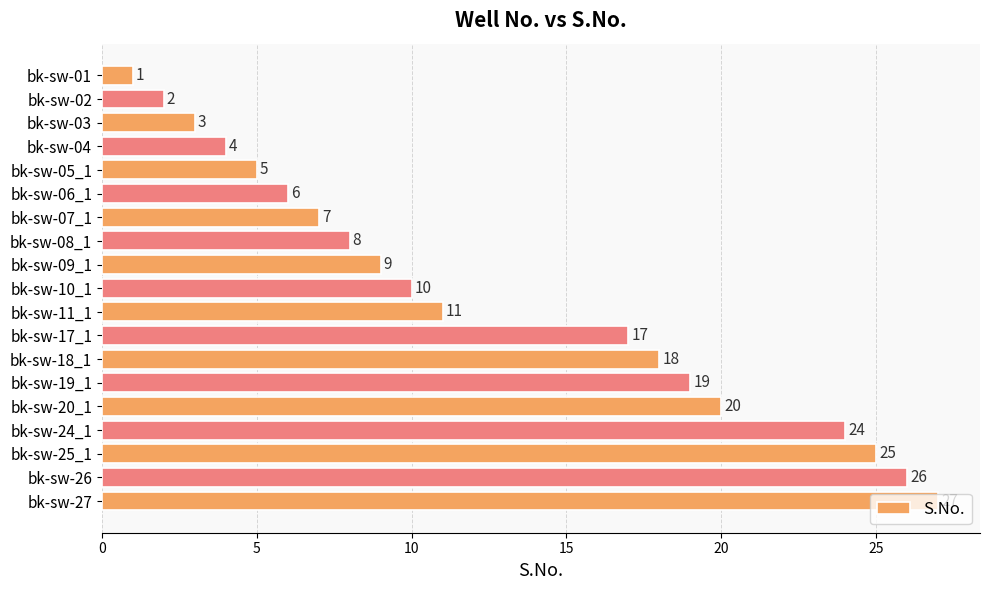

What is the approximate value at bk-sw-20_1?

20